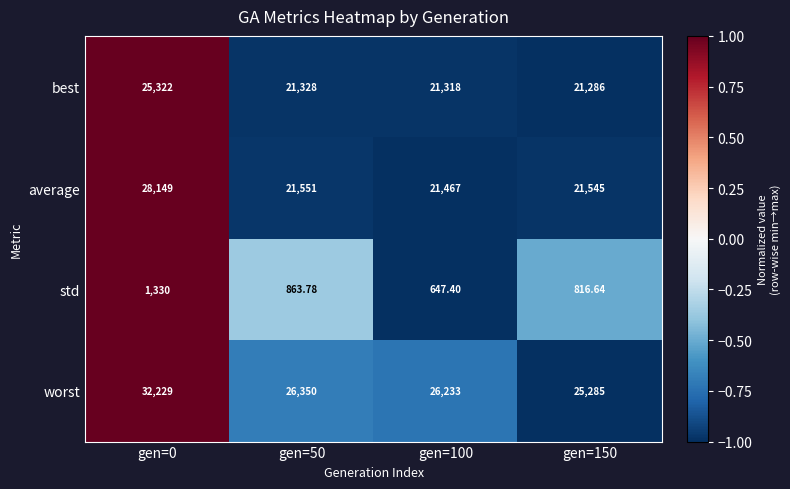

Which series changed the most between gen=0 and gen=150?

worst